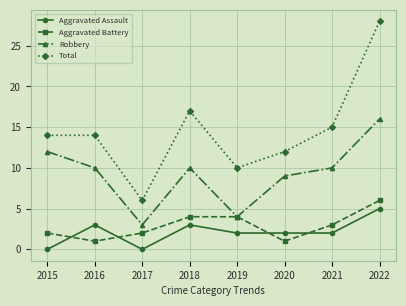

At which label does Aggravated Battery reach its peak?

2022